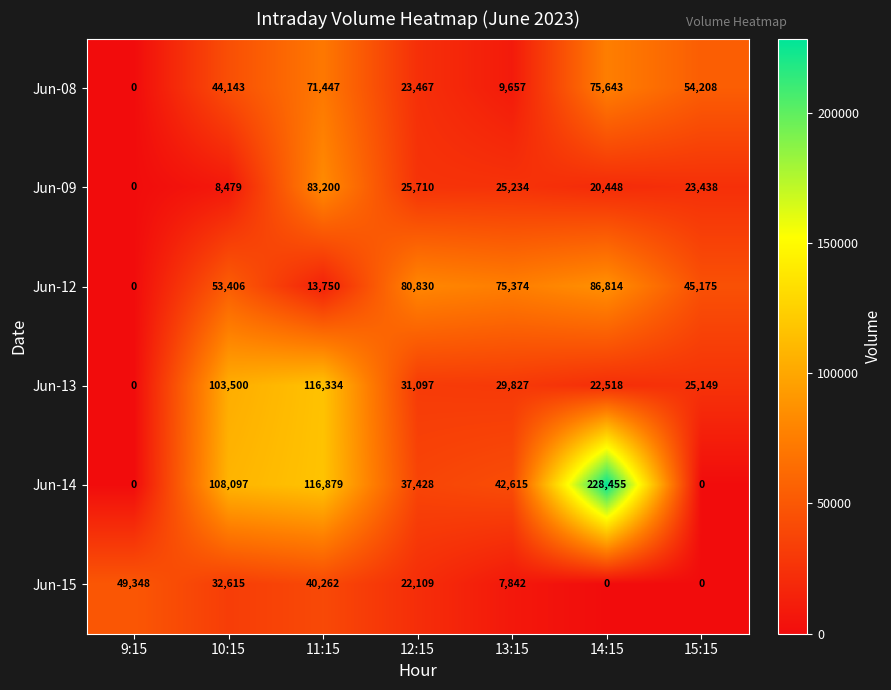

What is the sum of the Jun-12 values at 15:15 and 9:15?

45175